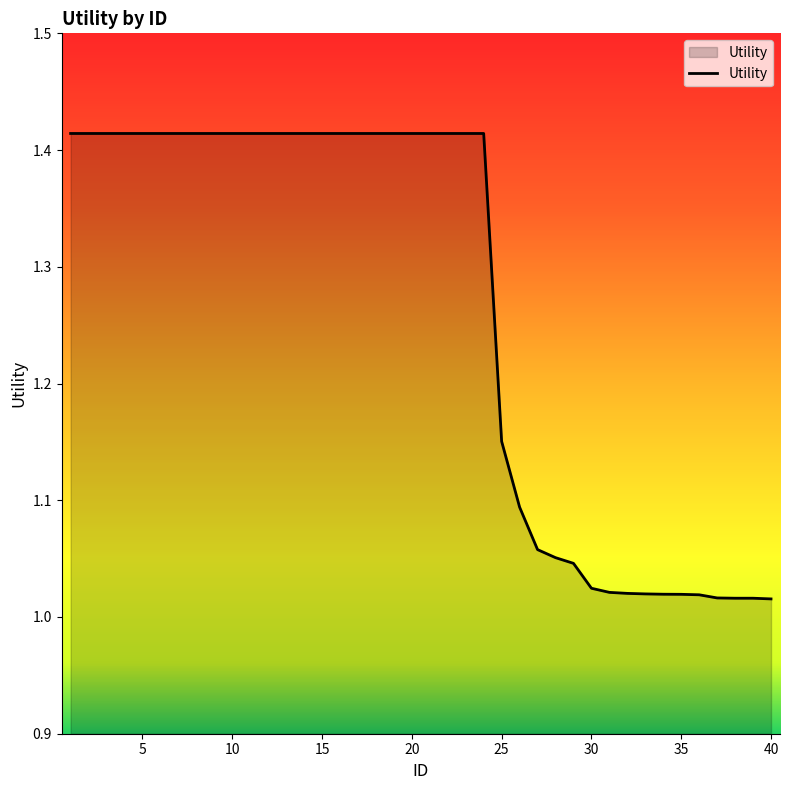

What is the difference between the maximum and minimum values?

0.4